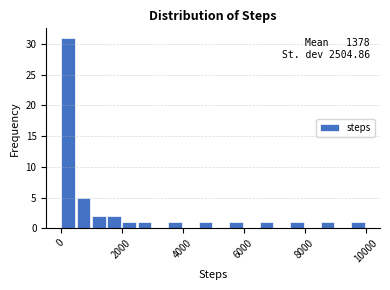

Around what value on the x-axis is the tallest bar? Give the approximate position of its centre, as read against the axis.

200